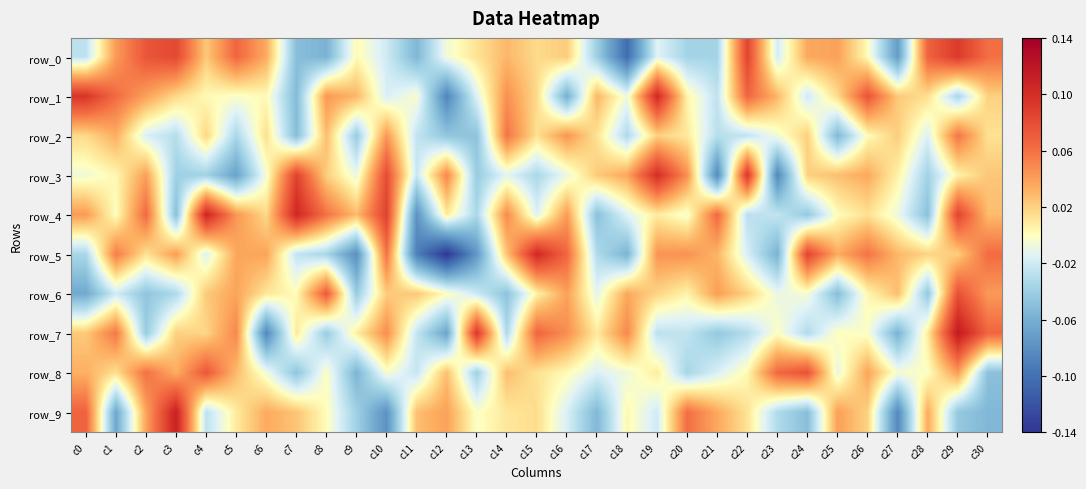

The row_9 series shows 0.0 at c22. True or false?

True